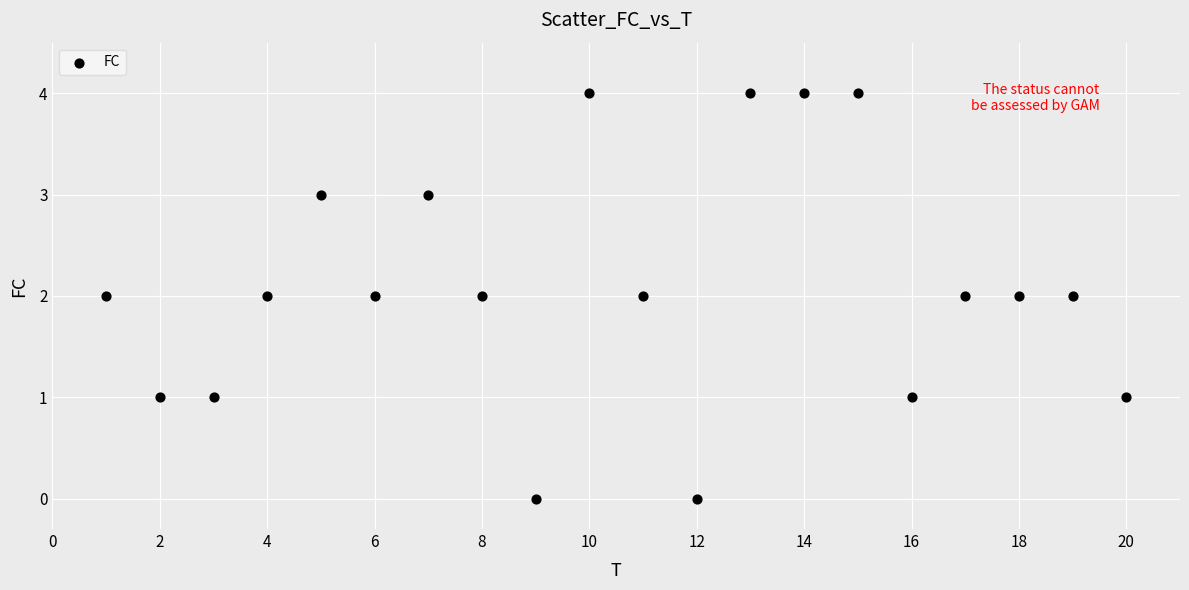

What is the range of Y values (max minus min)?

4